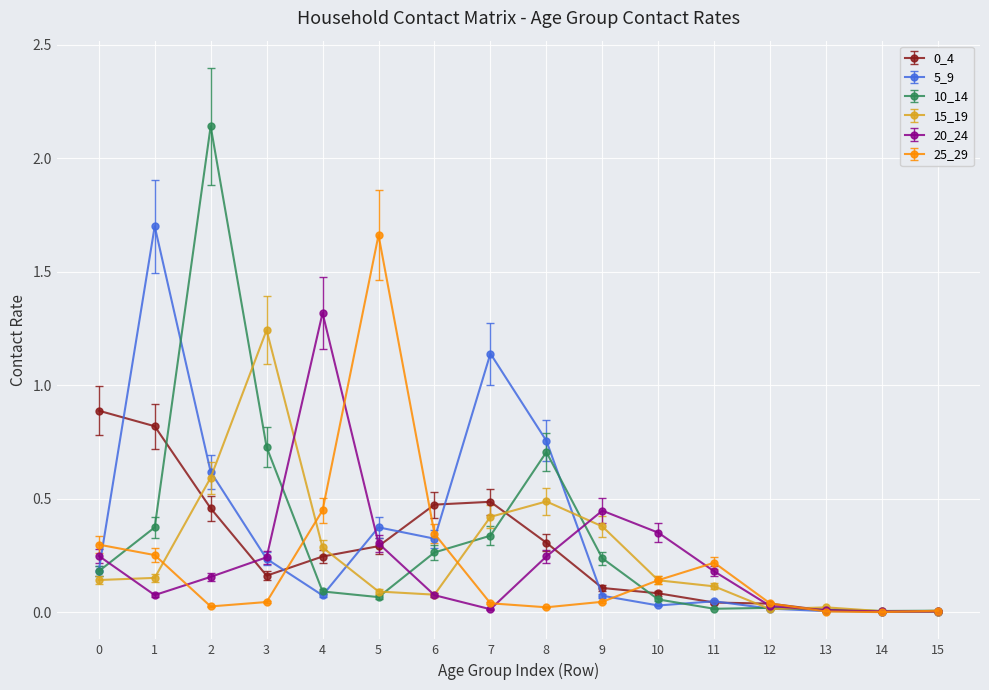

True or false: 20_24 and 10_14 intersect in this chart.

True